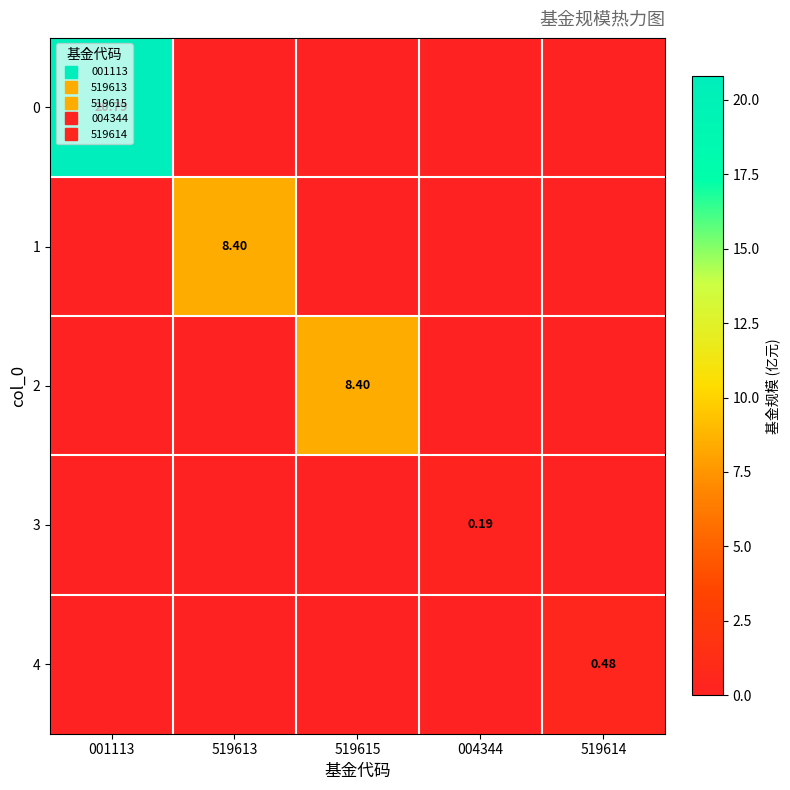

At how many categories does at least one series exceed 14?

1